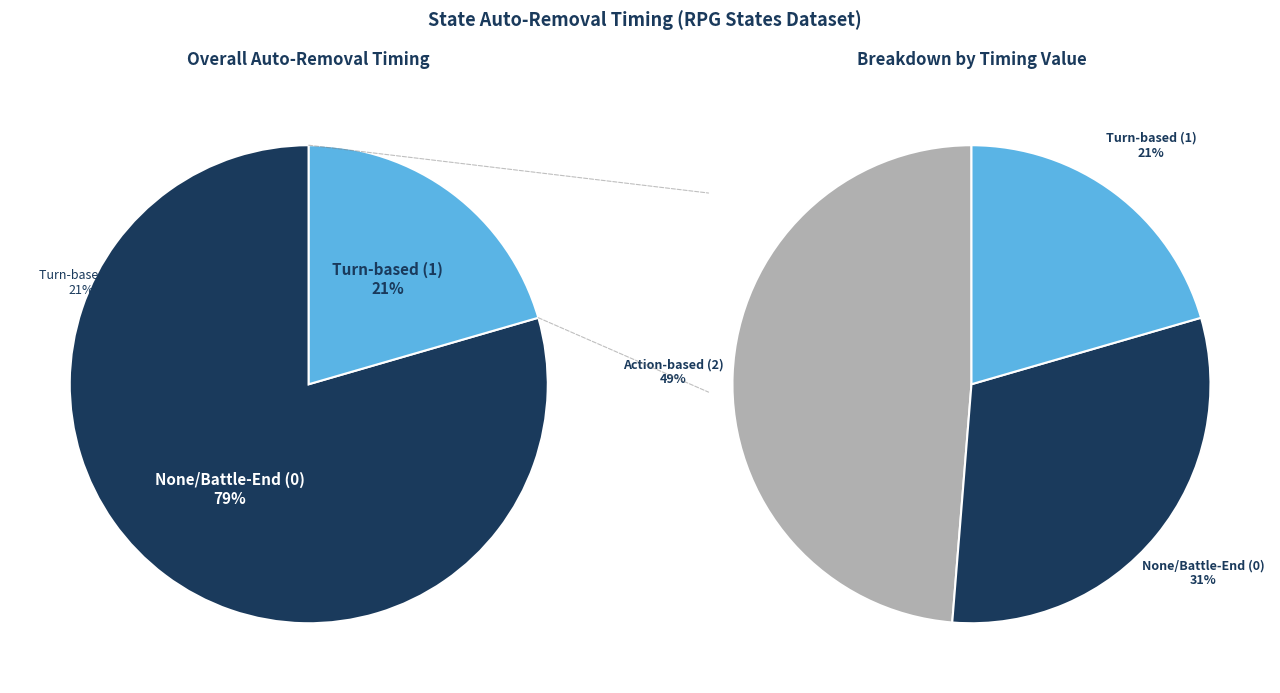

Which has a higher value, 2 or 0?

2